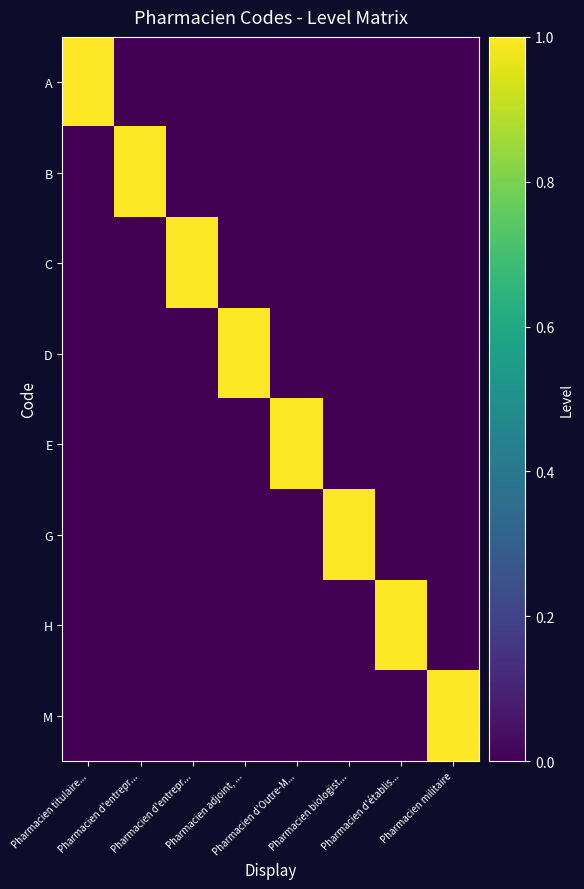

At which category is the sum across all series the highest?

Pharmacien titulaire...